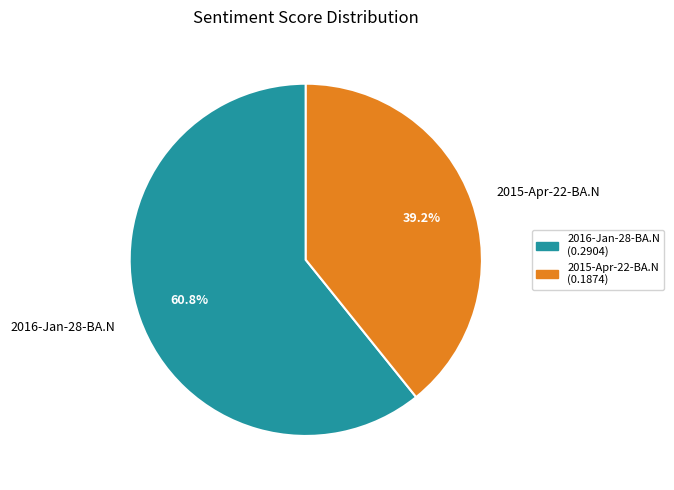

What percentage is the 2016-Jan-28-BA.N slice, to the nearest percent?

61%